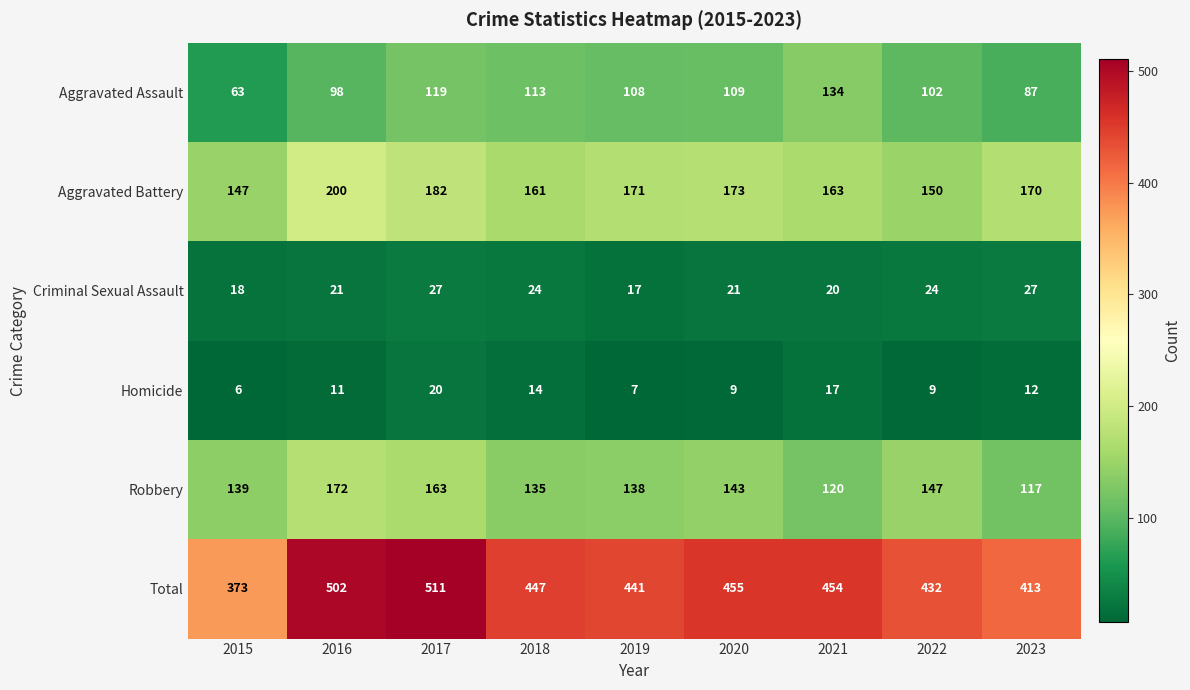

What is the difference between the second highest and minimum values in the Criminal Sexual Assault series?

10